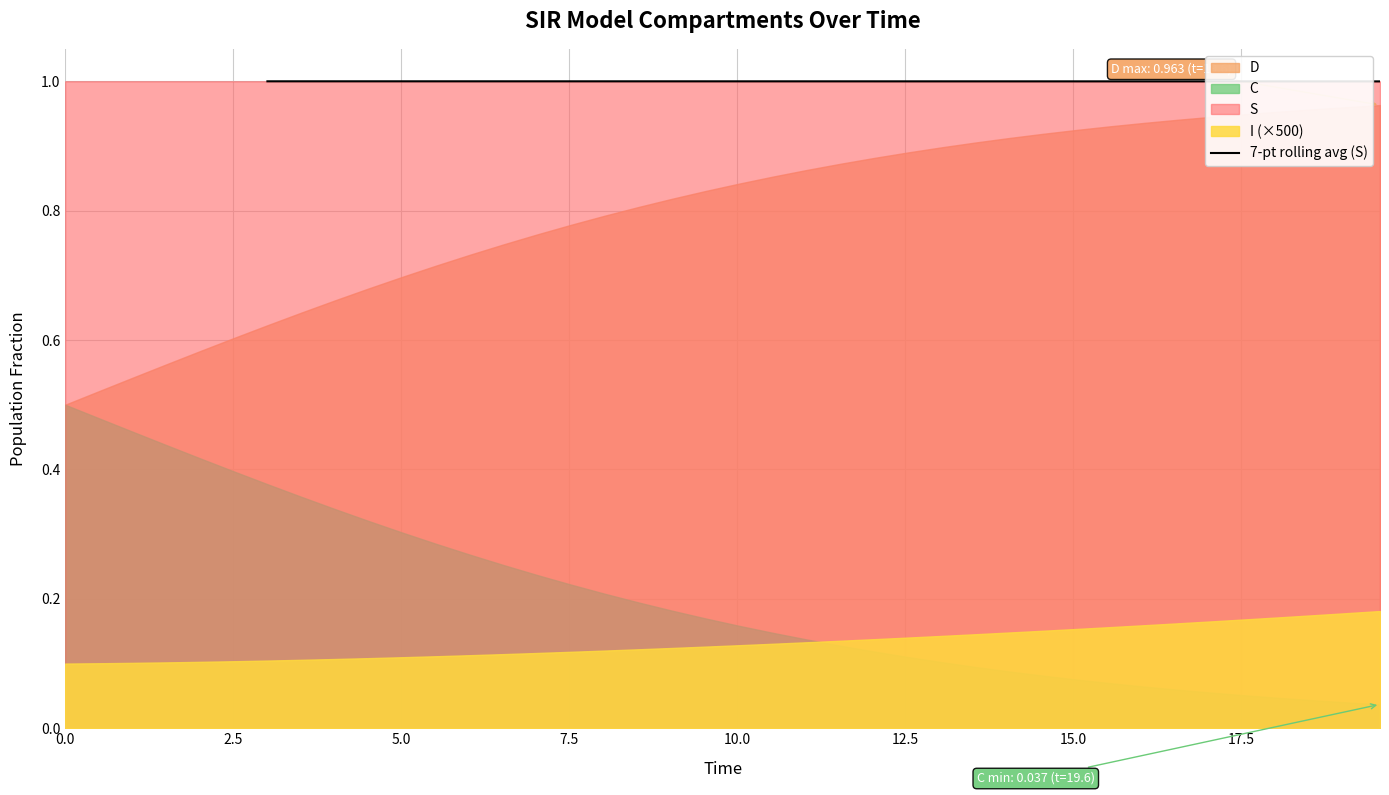

What is the highest value of the 7-pt rolling avg (S) series?

1.0